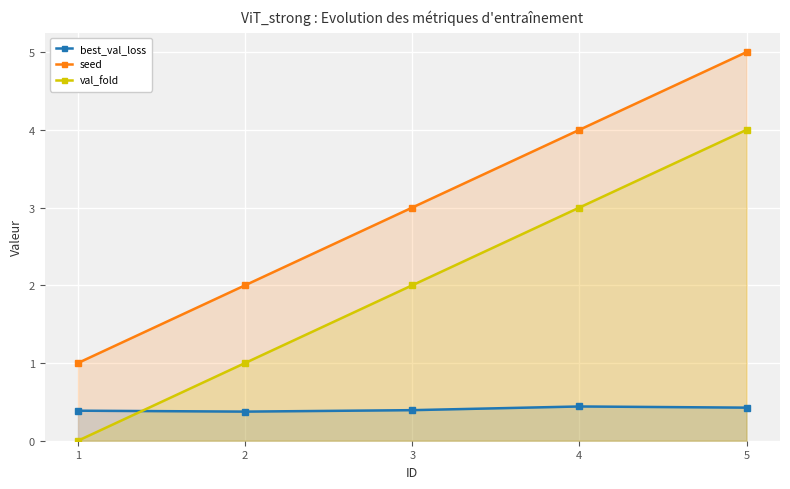

Reading left to right, list all the values displayed in this chart.

best_val_loss: 0.4	0.4	0.4	0.4	0.4
seed: 1.0	2.0	3.0	4.0	5.0
val_fold: 0.0	1.0	2.0	3.0	4.0